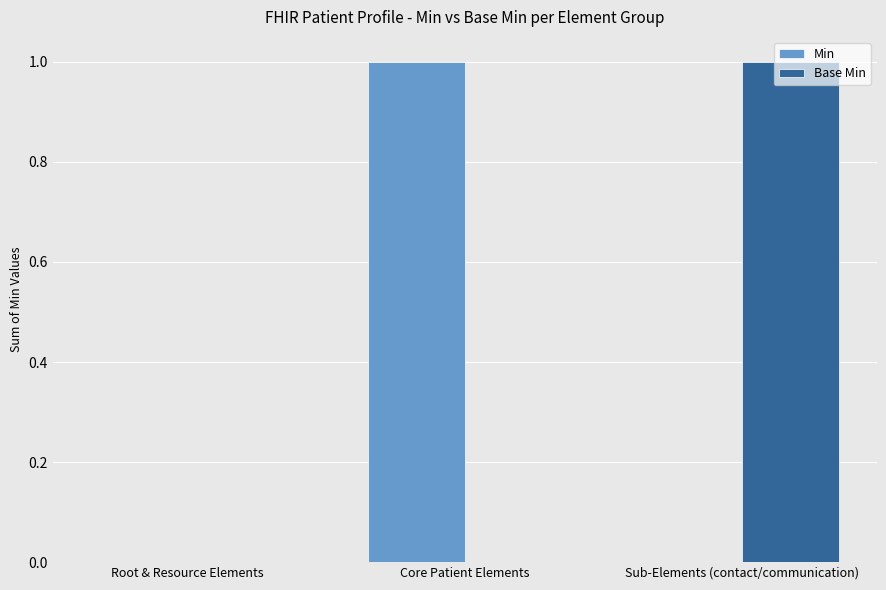

How many groups of bars are there?

3